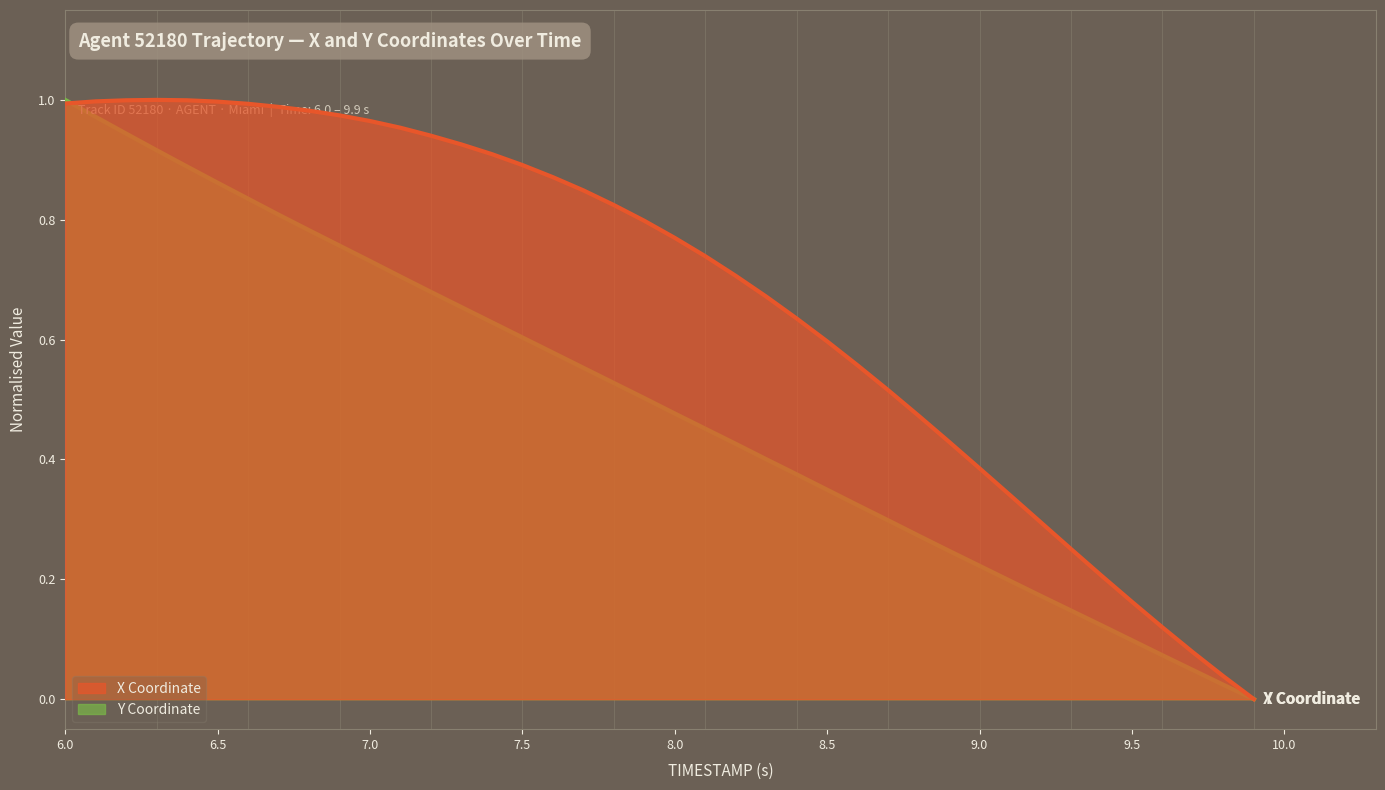

True or false: Y has more than 1 interior local peaks.

False